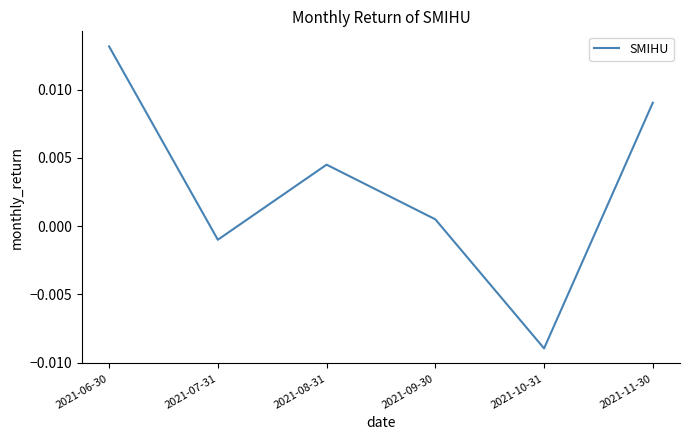

Rank the categories by value from highest to lowest.

2021-06-30, 2021-11-30, 2021-08-31, 2021-09-30, 2021-07-31, 2021-10-31